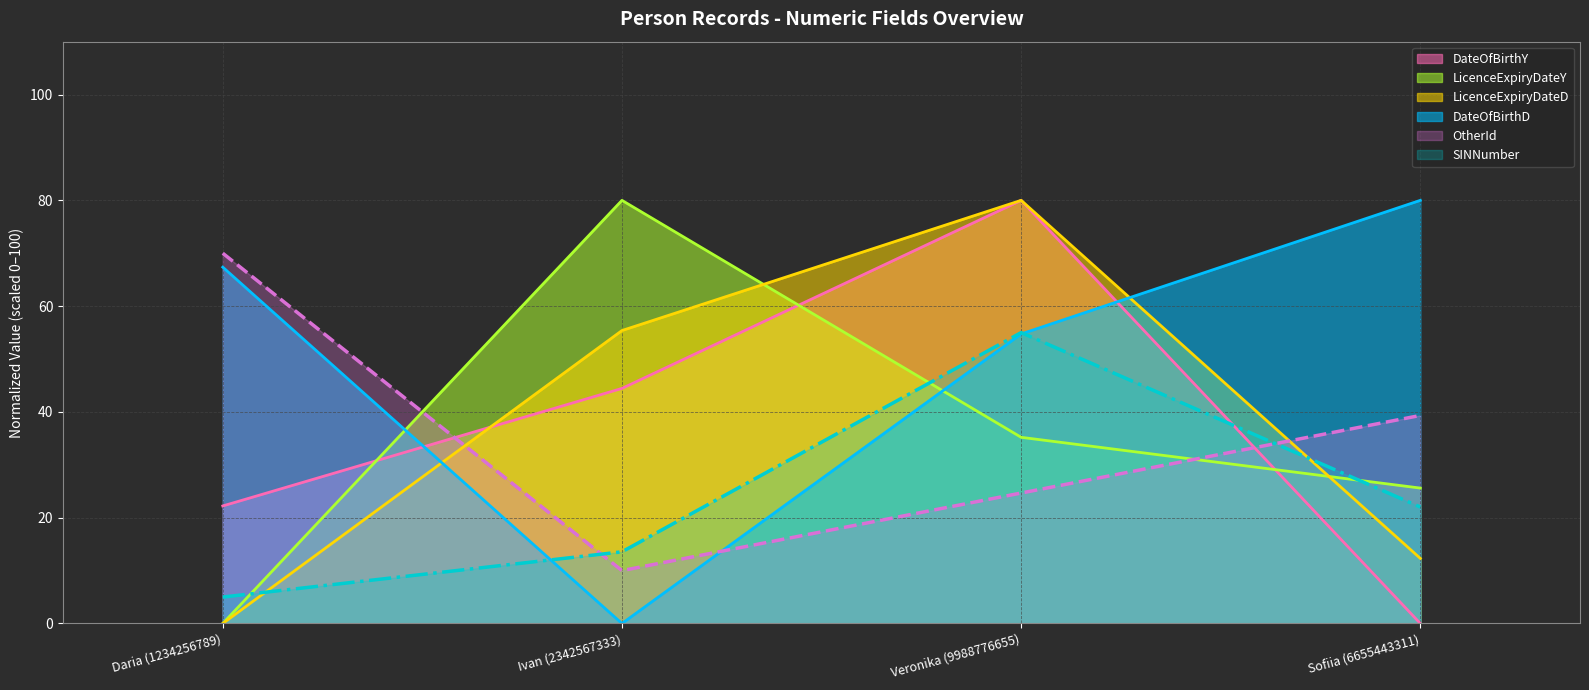

How many values in LicenceExpiryDateY are above zero?

3